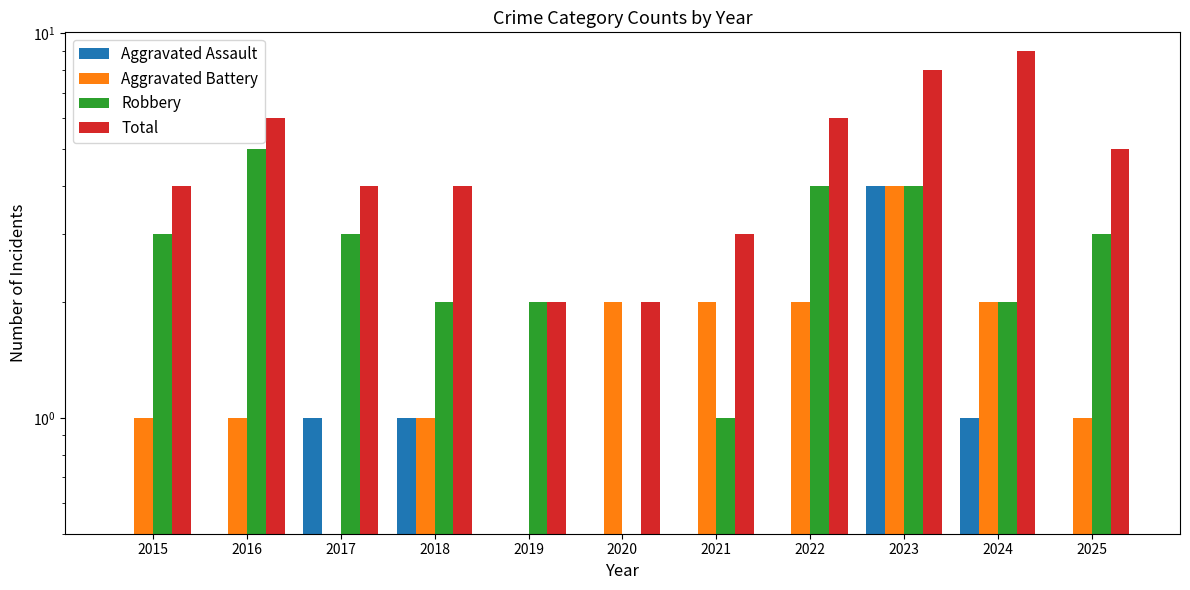

Between 2016 and 2025, which is larger?

2016